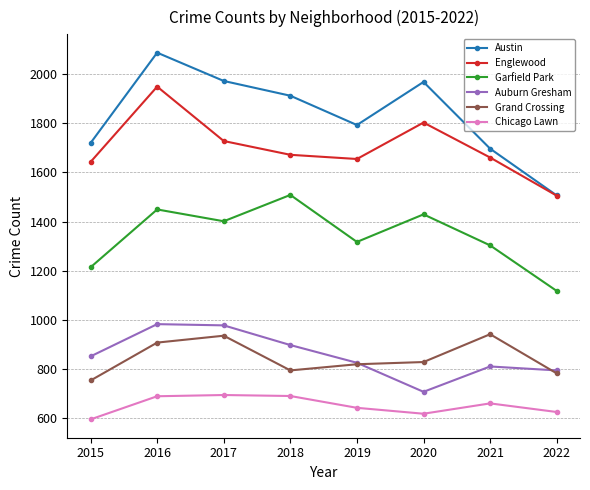

True or false: Austin and Chicago Lawn intersect in this chart.

False